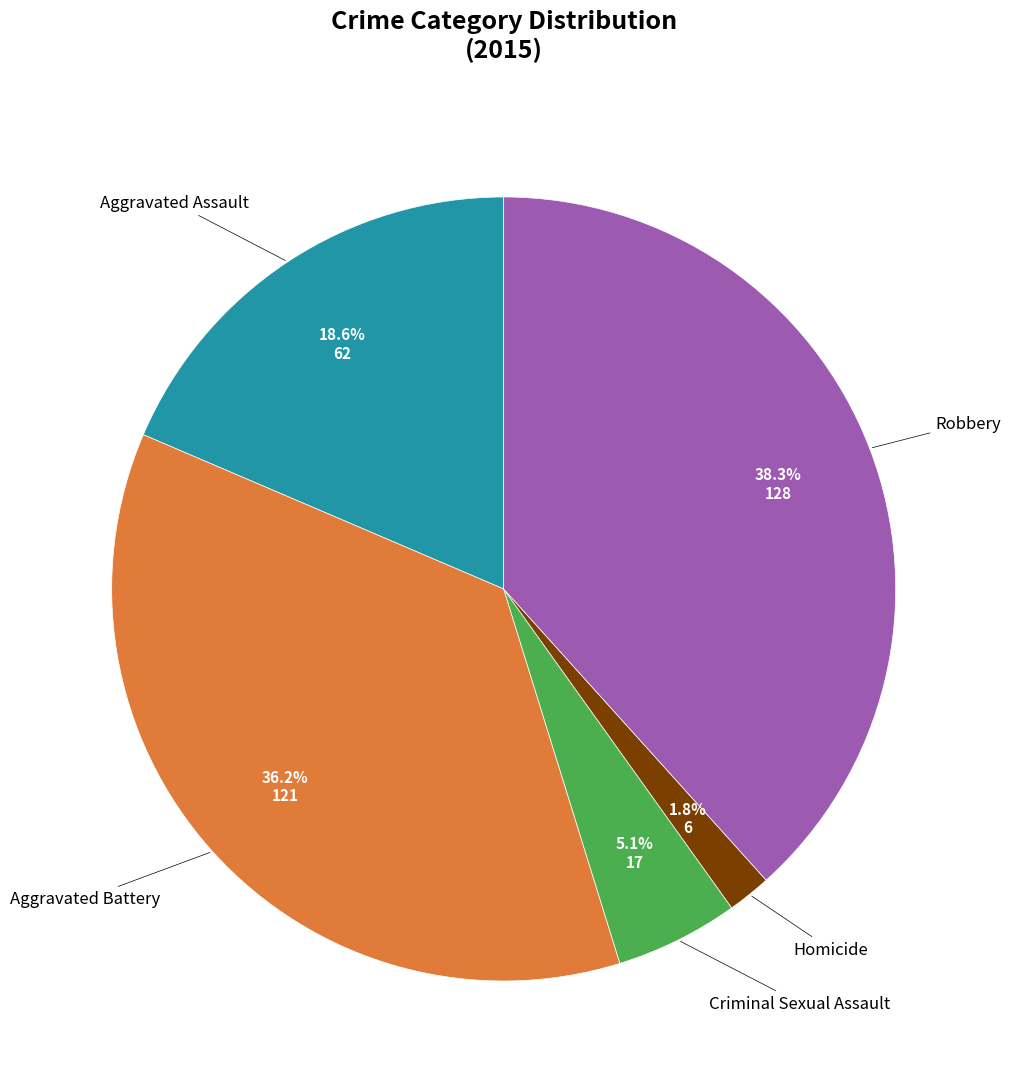

Is there a majority slice in this chart?

No